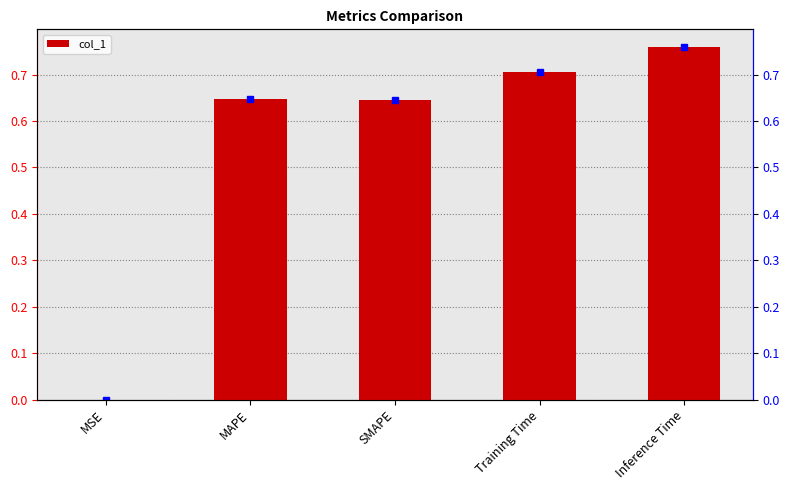

Reading right to left, what are all the values shown in this chart?

0.8	0.7	0.6	0.6	0.0